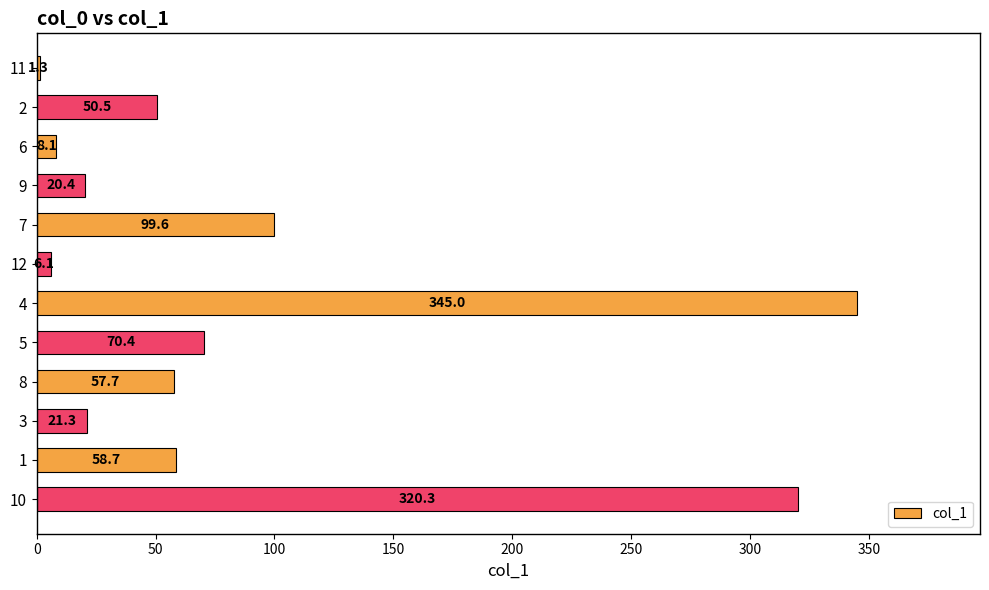

What is the approximate value at 11?

1.3